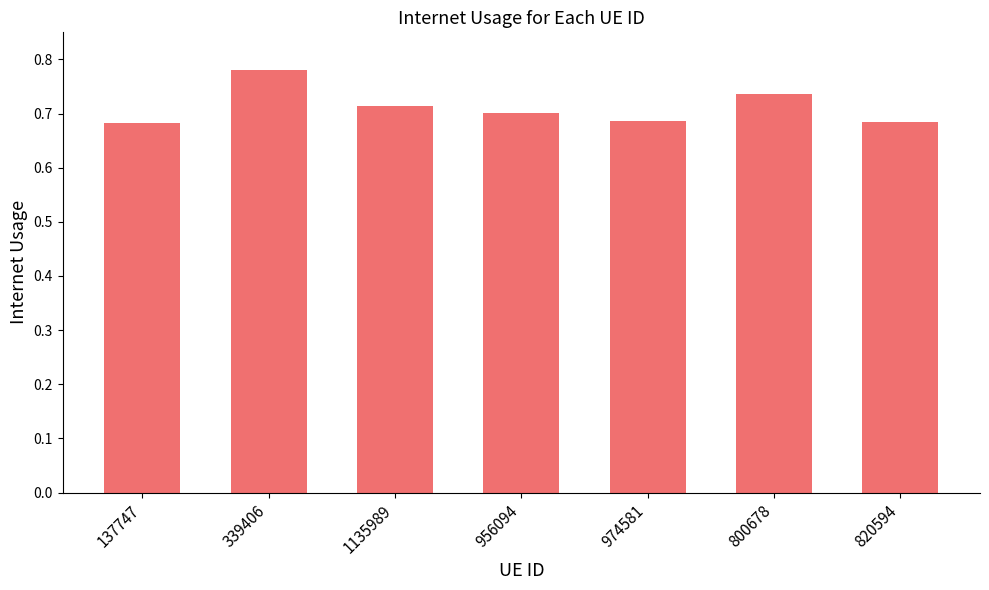

What is the sum of the values at 137747 and 339406?

1.5